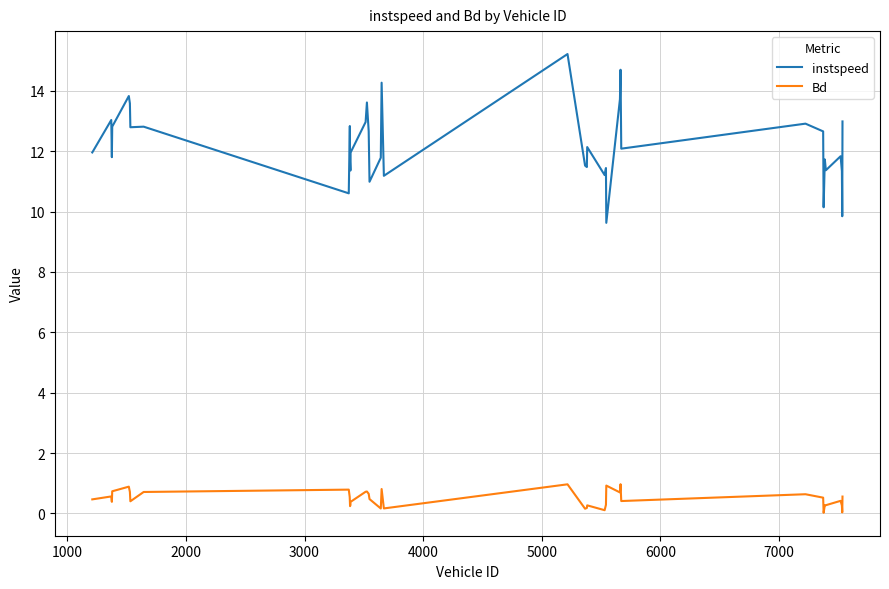

True or false: instspeed and Bd intersect in this chart.

False